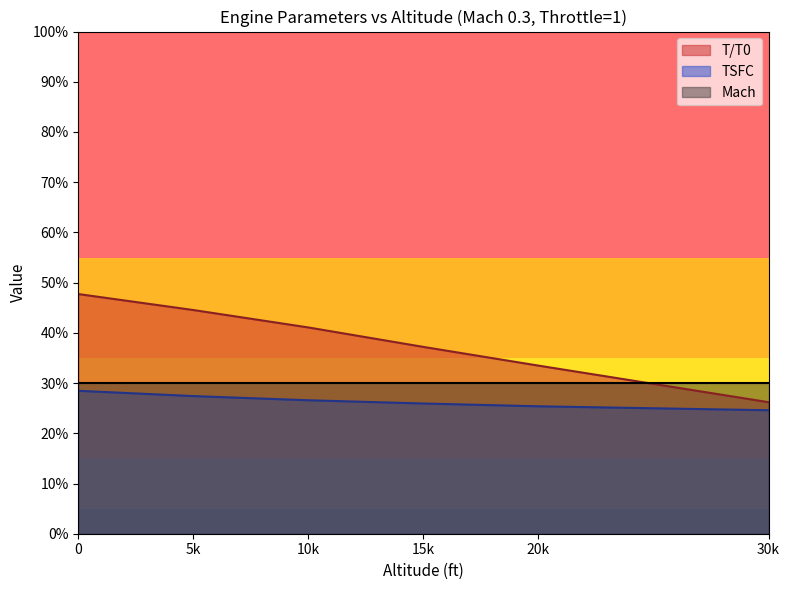

True or false: TSFC and T/T0 intersect in this chart.

False